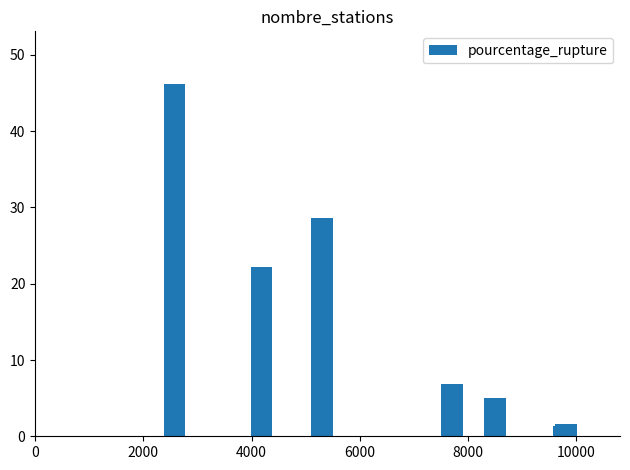

Between 12000 and 7, which is larger?

7